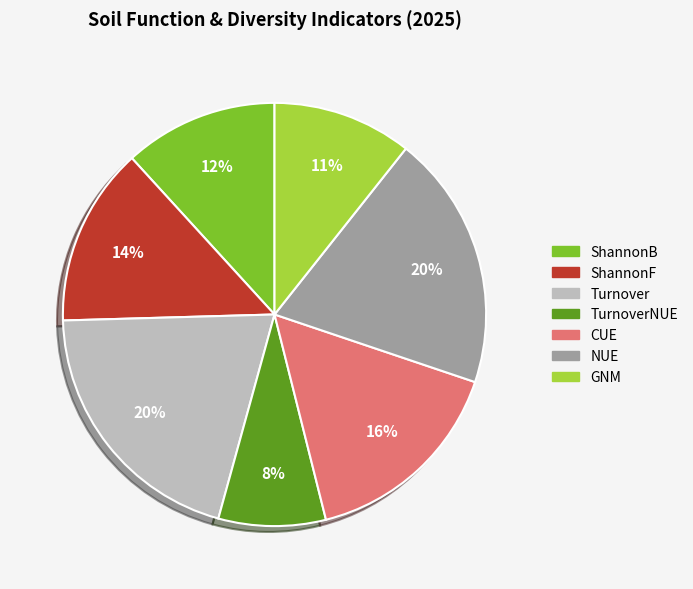

To the nearest percent, what is the difference between the largest and smallest slice percentages?

12%